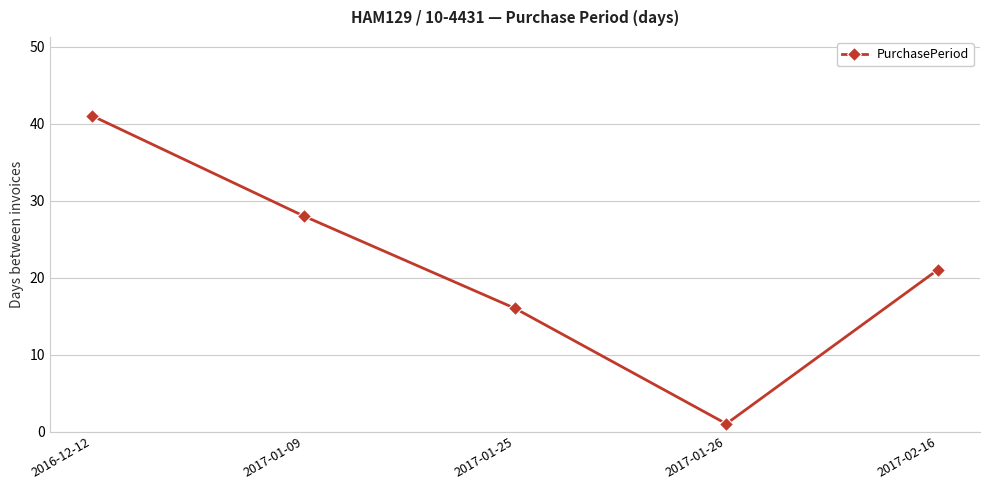

What is the sum of all values?

107